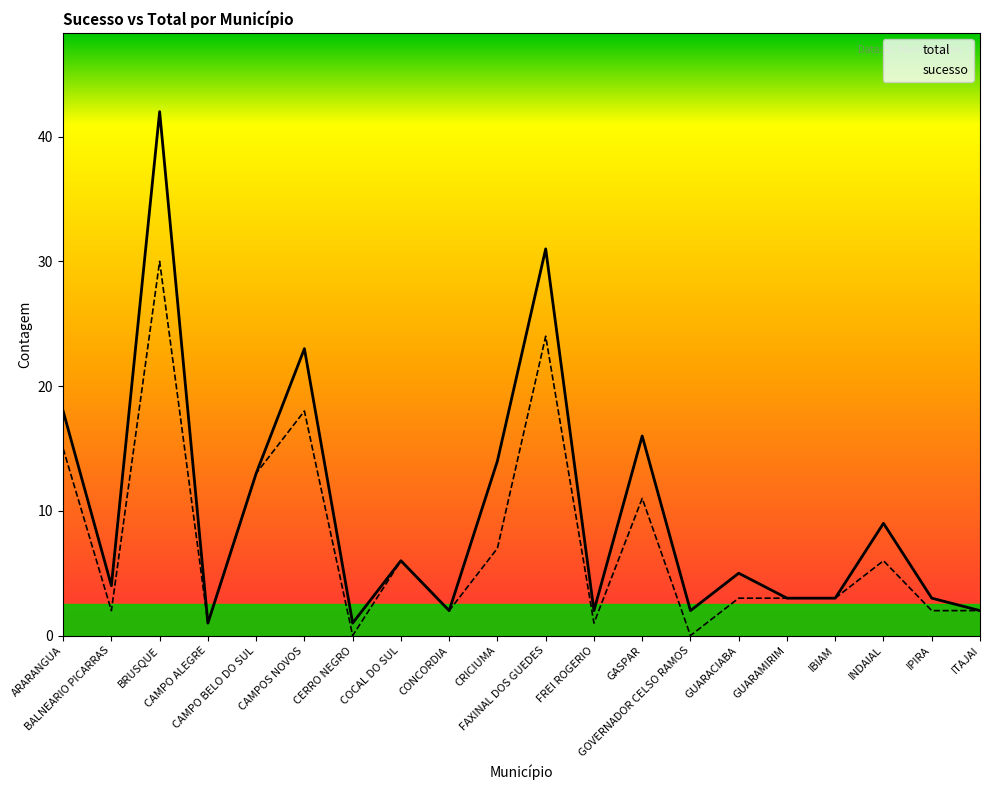

Is this an area chart (filled region under the line)?

No